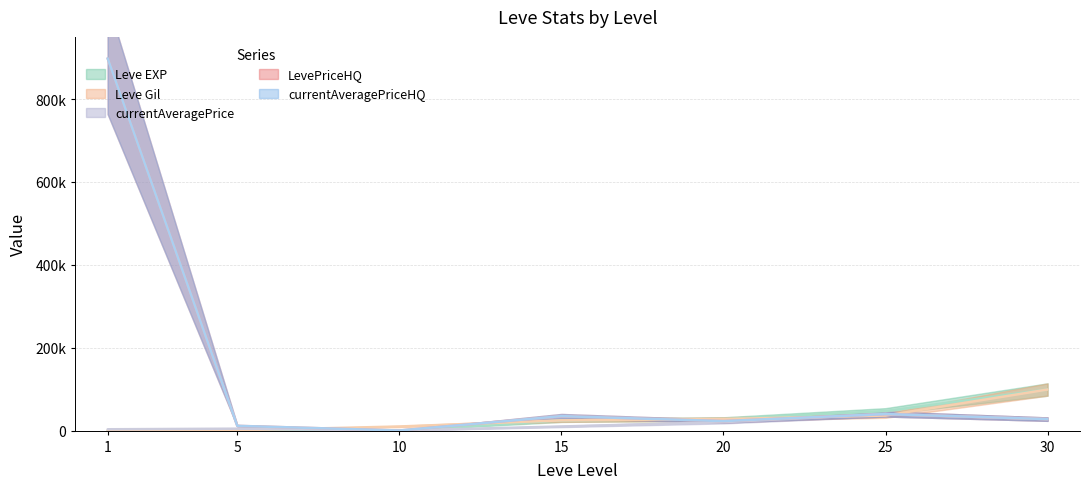

What is the minimum value for Leve EXP?

1